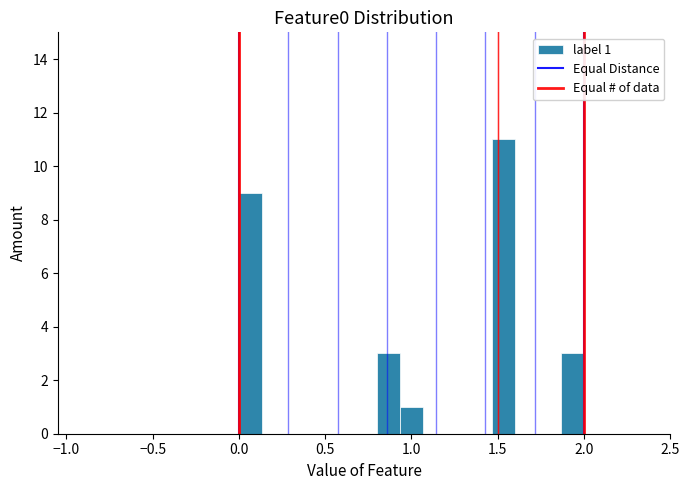

Read against the x-axis, roughly where is the centre of the tallest bar?

1.55